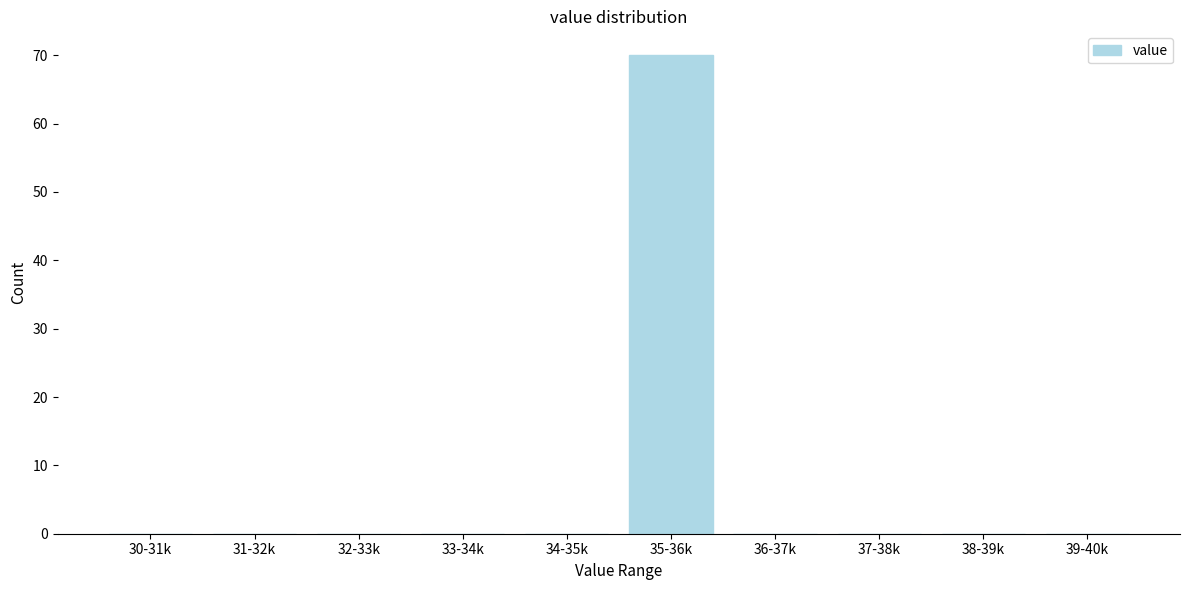

Reading left to right, extract all data points from this chart.

30-31k=0	31-32k=0	32-33k=0	33-34k=0	34-35k=0	35-36k=70	36-37k=0	37-38k=0	38-39k=0	39-40k=0